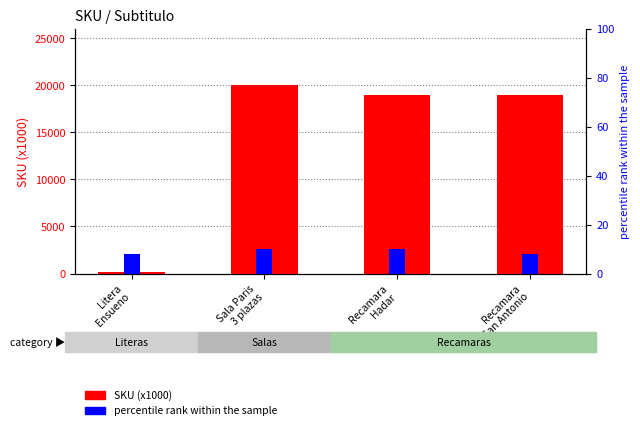

At which label is percentile rank within the sample closest to 9?

Litera
Ensueno